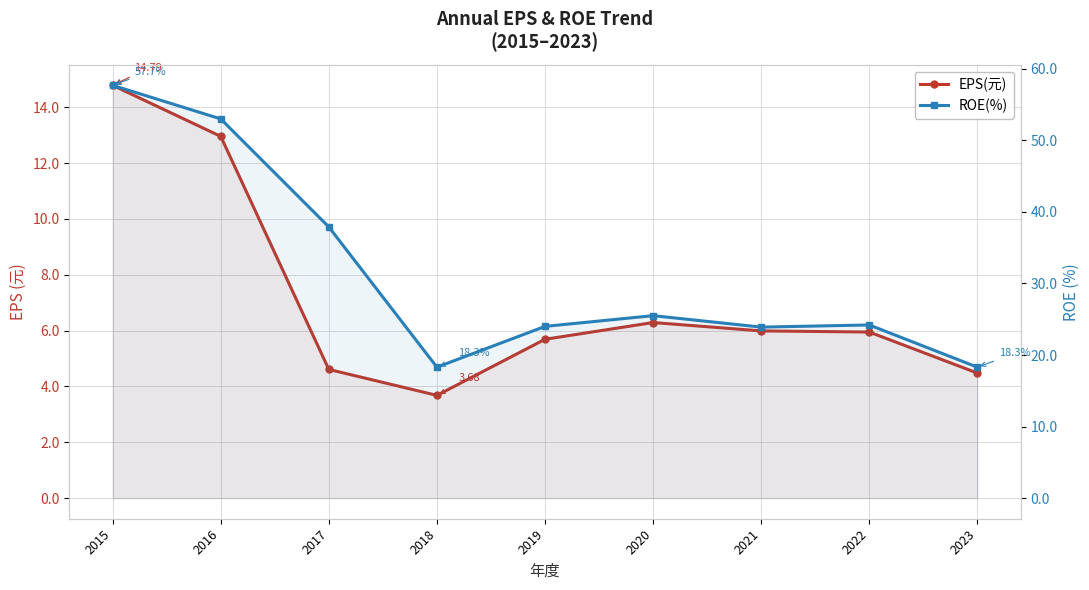

At how many categories does at least one series exceed 3?

9